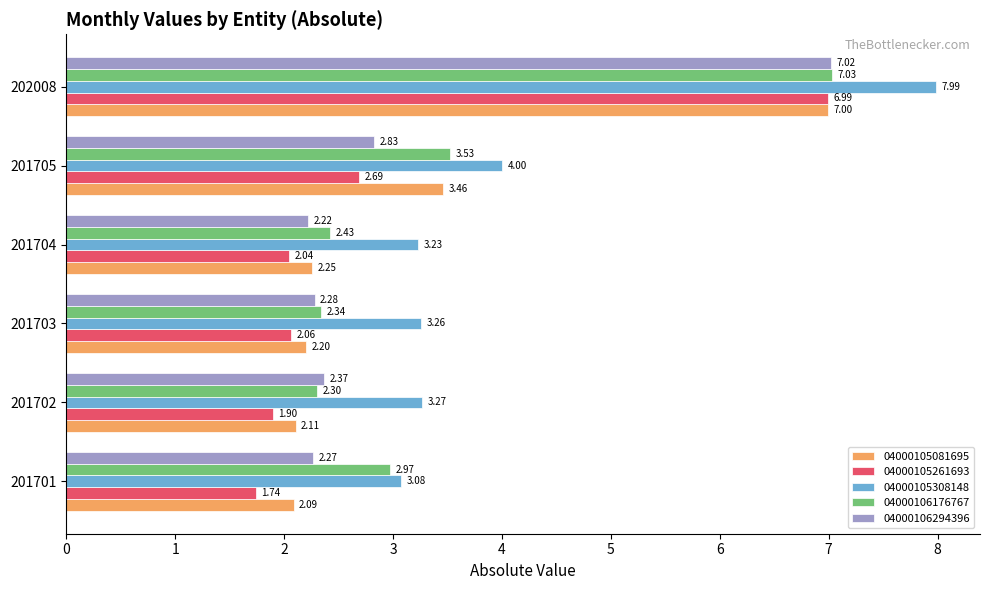

What is the sum of all 04000106176767 values?

20.6